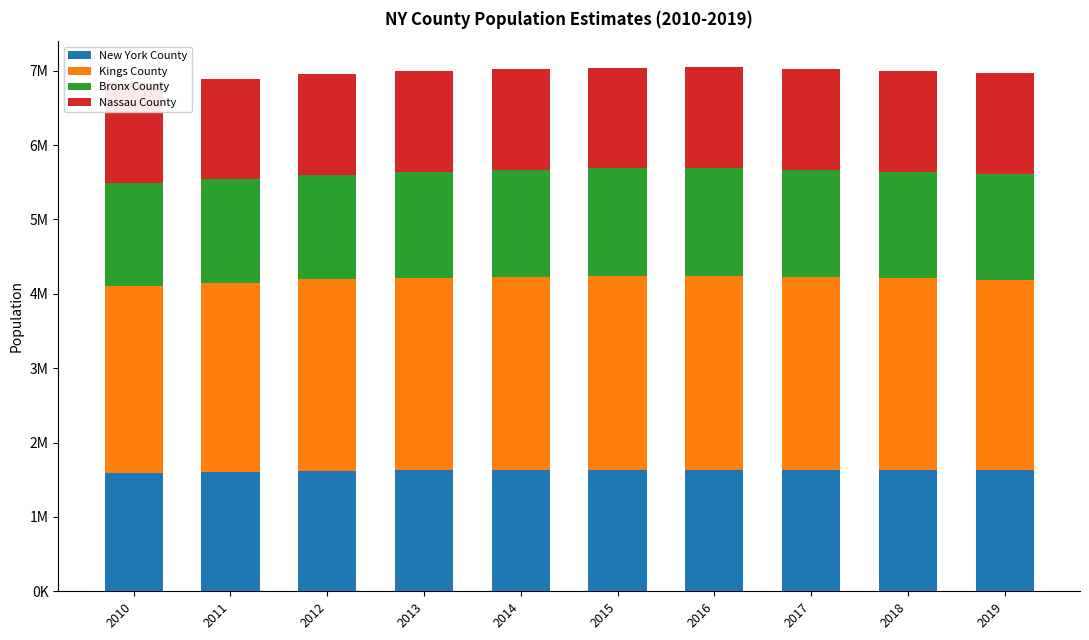

What is the value of the Nassau County bar at the 4th from the left?

1352193